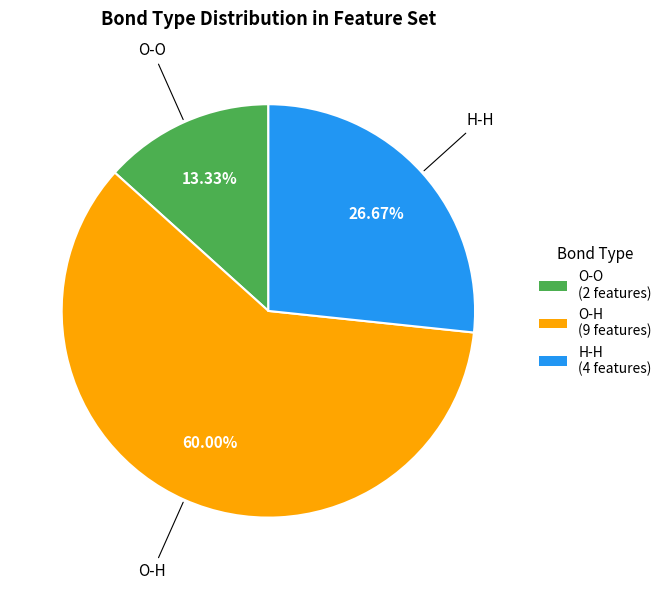

To the nearest percent, what is the combined percentage of O-O and H-H?

40%